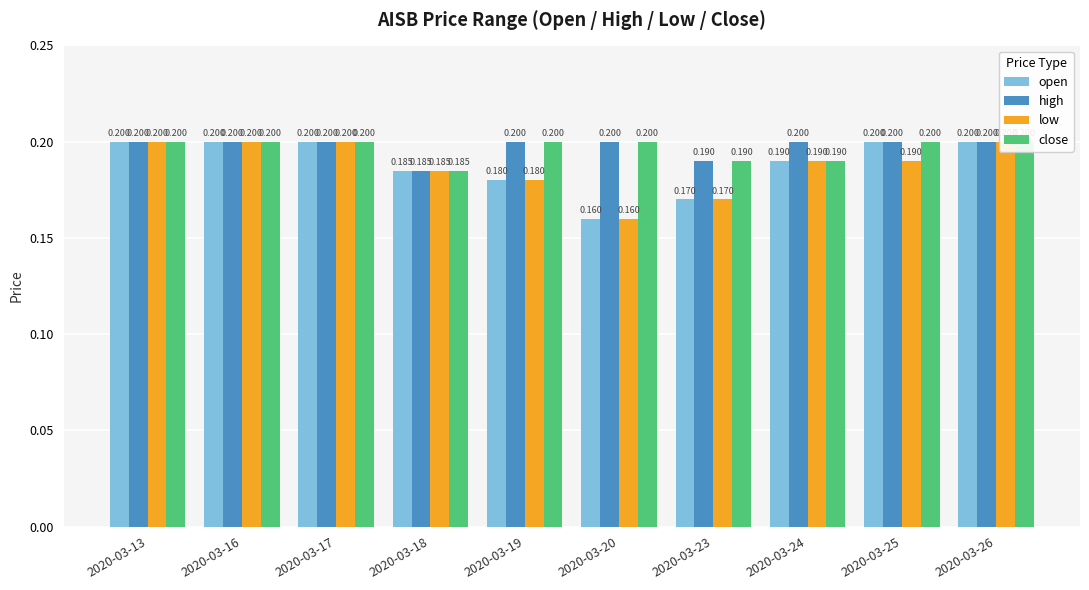

List the series in order of their peak value, lowest first.

open, high, low, close